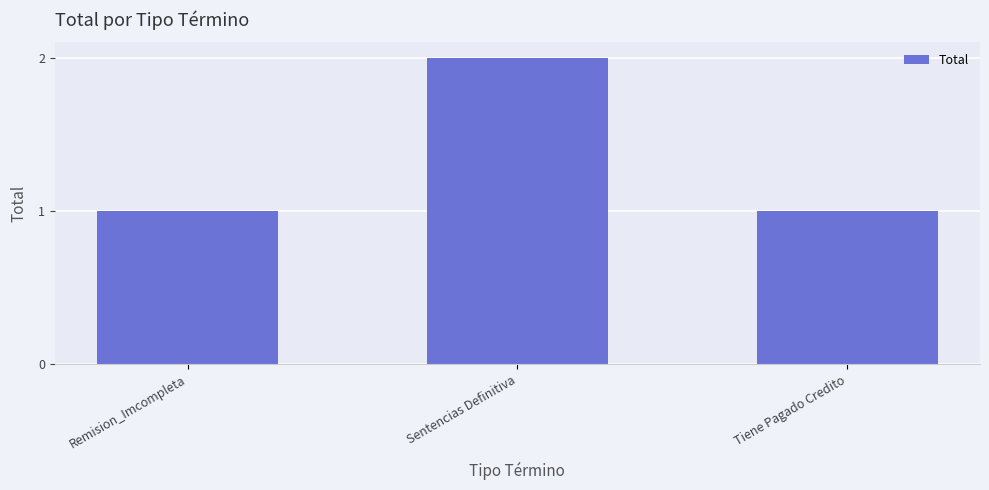

Between Tiene Pagado Credito and Sentencias Definitiva, which is larger?

Sentencias Definitiva